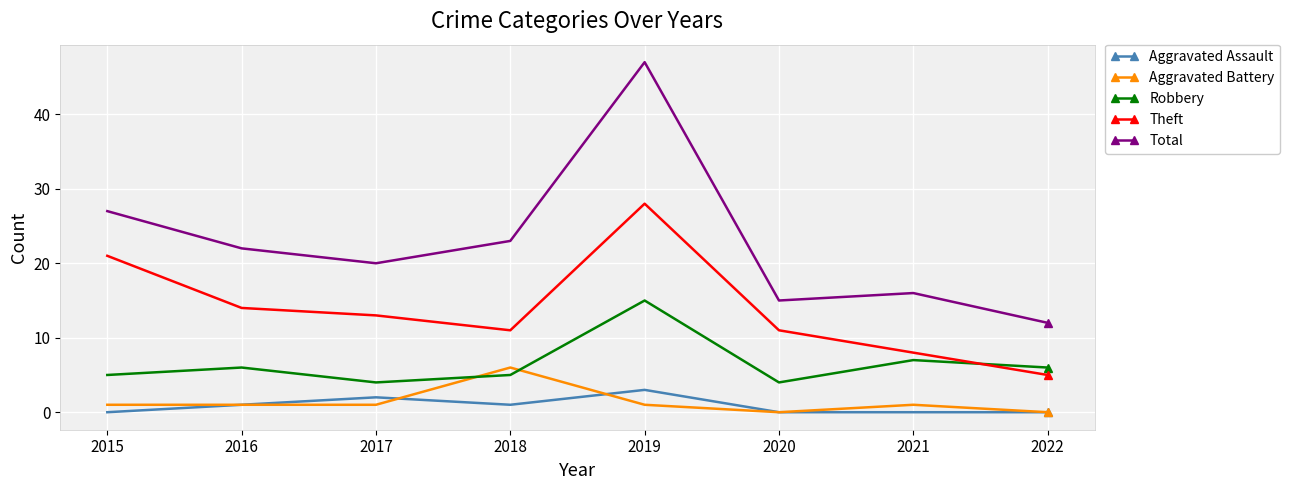

Reading left to right, what are all the values shown in this chart?

Aggravated Assault: 0	1	2	1	3	0	0	0
Aggravated Battery: 1	1	1	6	1	0	1	0
Robbery: 5	6	4	5	15	4	7	6
Theft: 21	14	13	11	28	11	8	5
Total: 27	22	20	23	47	15	16	12